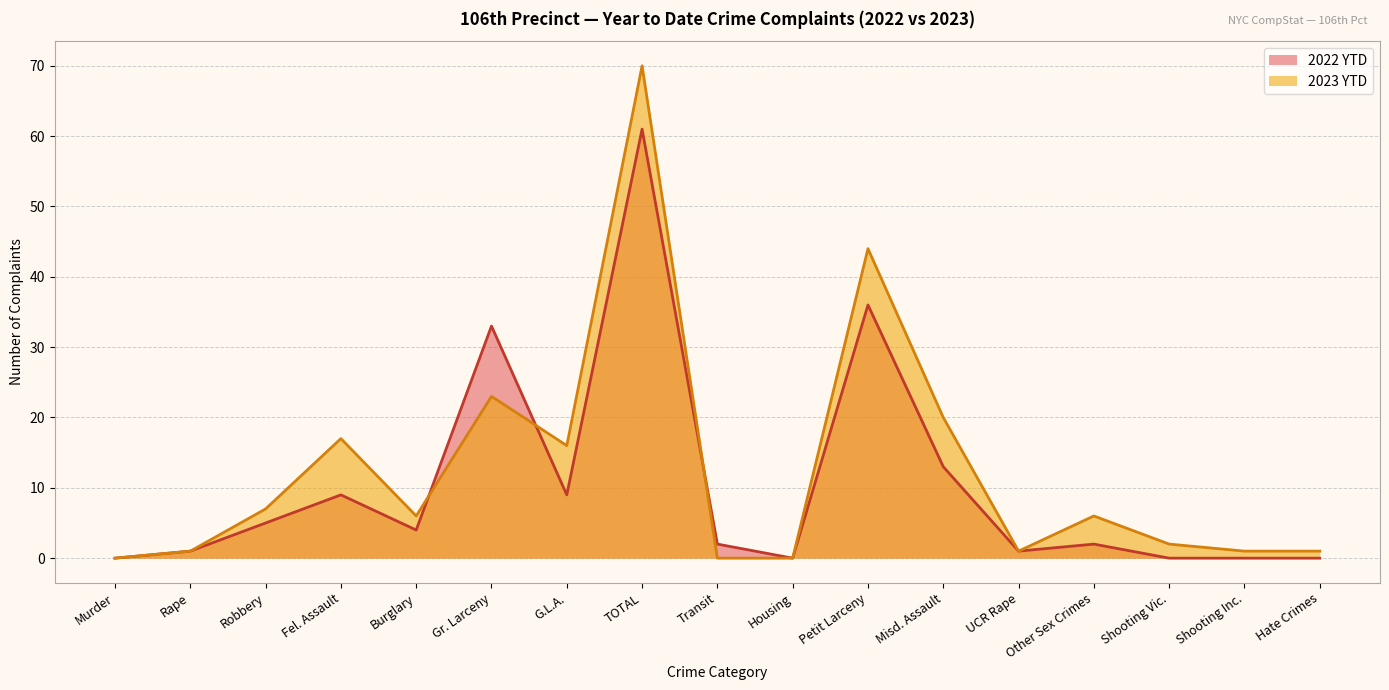

Does the chart have visible grid lines?

Yes